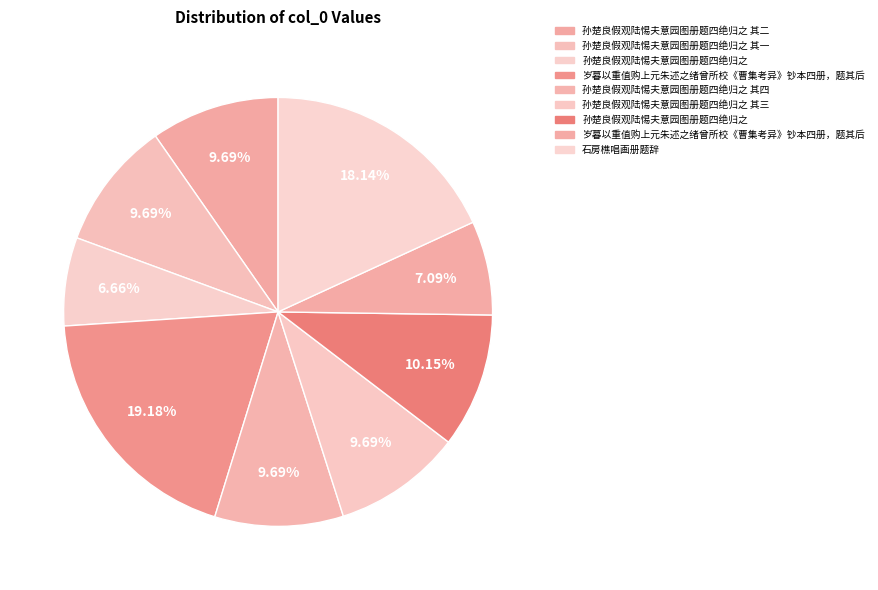

Count the number of slices in the pie.

9